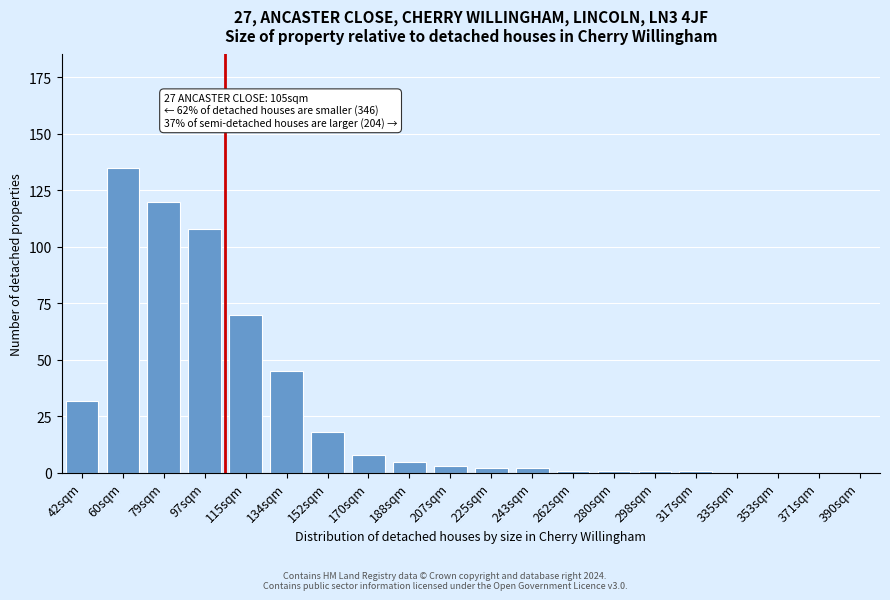

Reading left to right, what are all the values shown in this chart?

42sqm=32	60sqm=135	79sqm=120	97sqm=108	115sqm=70	134sqm=45	152sqm=18	170sqm=8	188sqm=5	207sqm=3	225sqm=2	243sqm=2	262sqm=1	280sqm=1	298sqm=1	317sqm=1	335sqm=0	353sqm=0	371sqm=0	390sqm=0